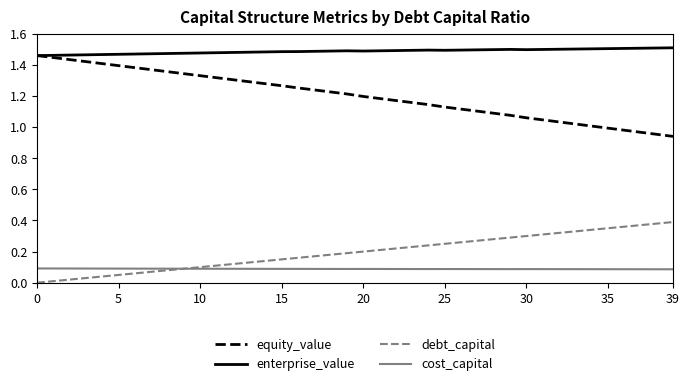

Which series has the widest spread of values?

equity_value